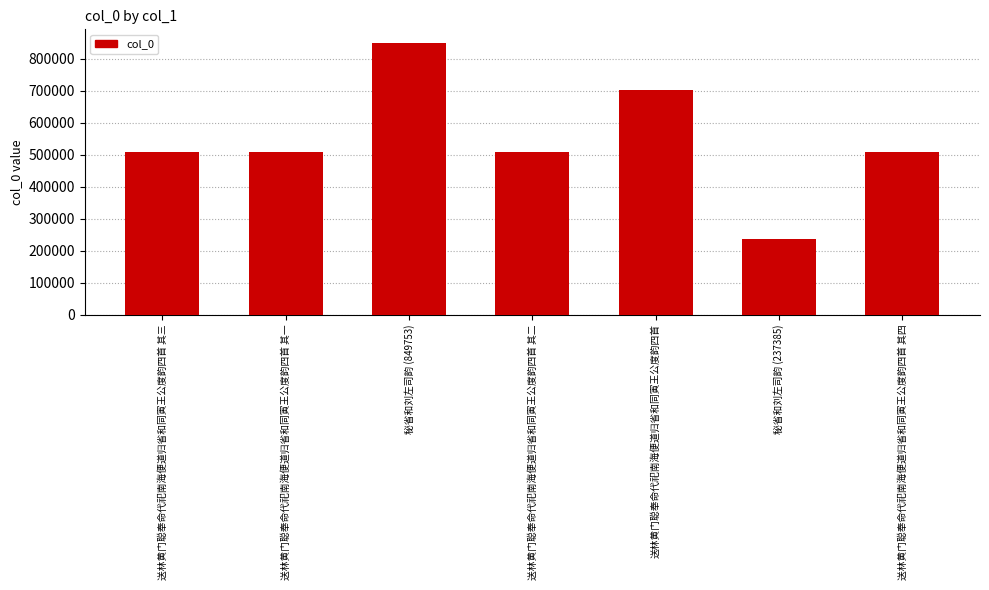

How many bars are there in total?

7